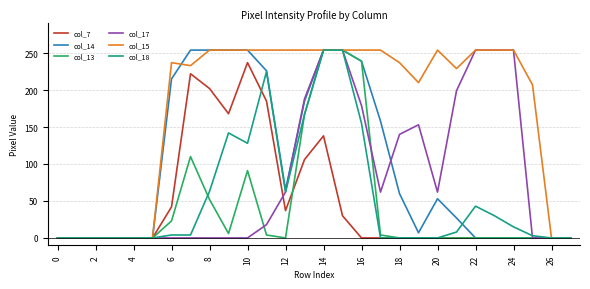

What are all the series names shown in the legend?

col_7, col_14, col_13, col_17, col_15, col_18